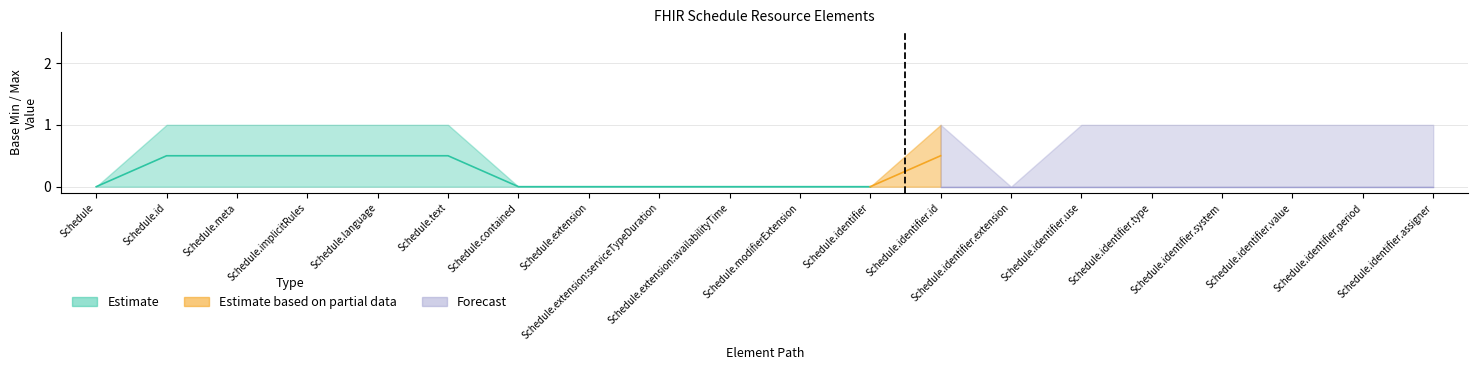

How many lines are shown in the chart?

2